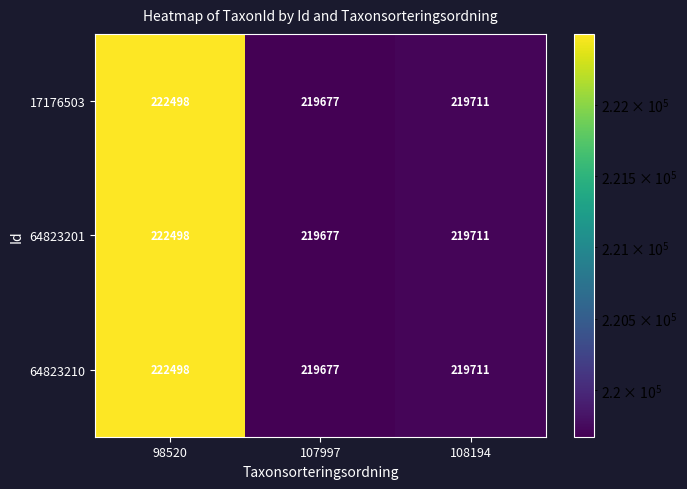

What is the total value across all series at 98520?

667494